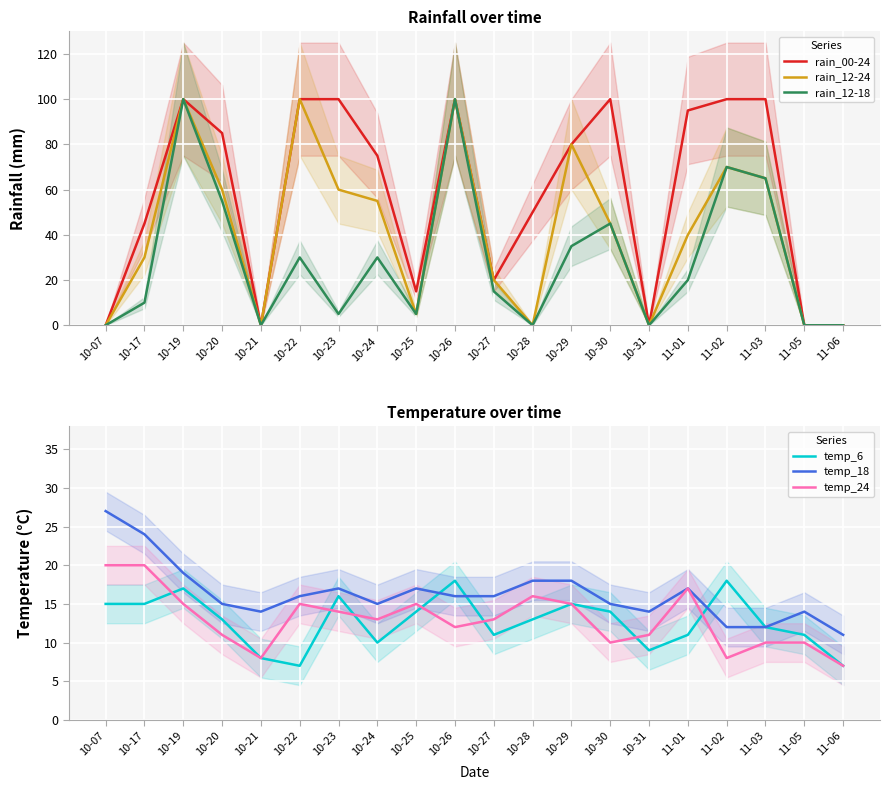

What is the greatest value displayed?

100